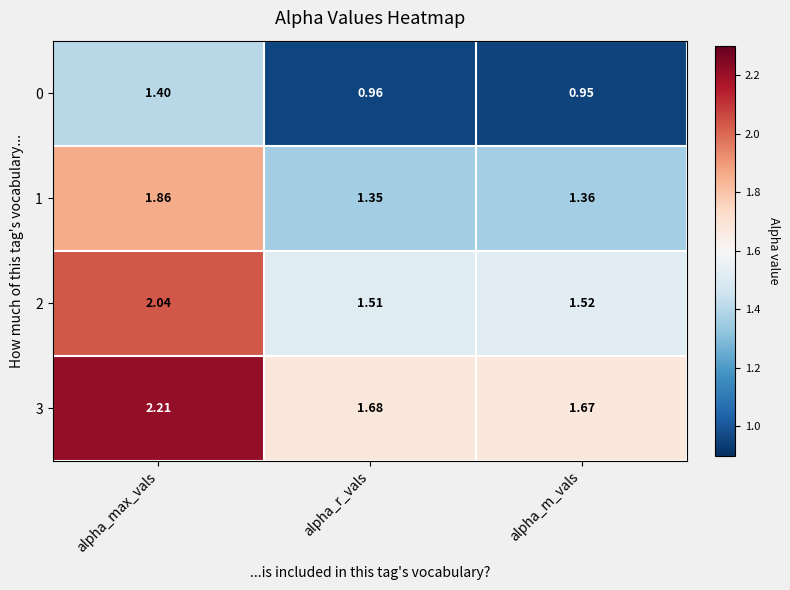

List the labels in order of 2 value, largest first.

alpha_max_vals, alpha_m_vals, alpha_r_vals